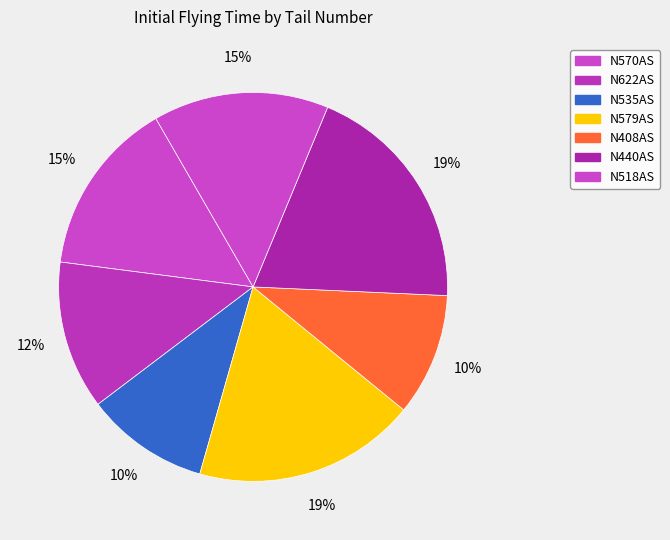

What is the largest slice in the pie chart?

N440AS